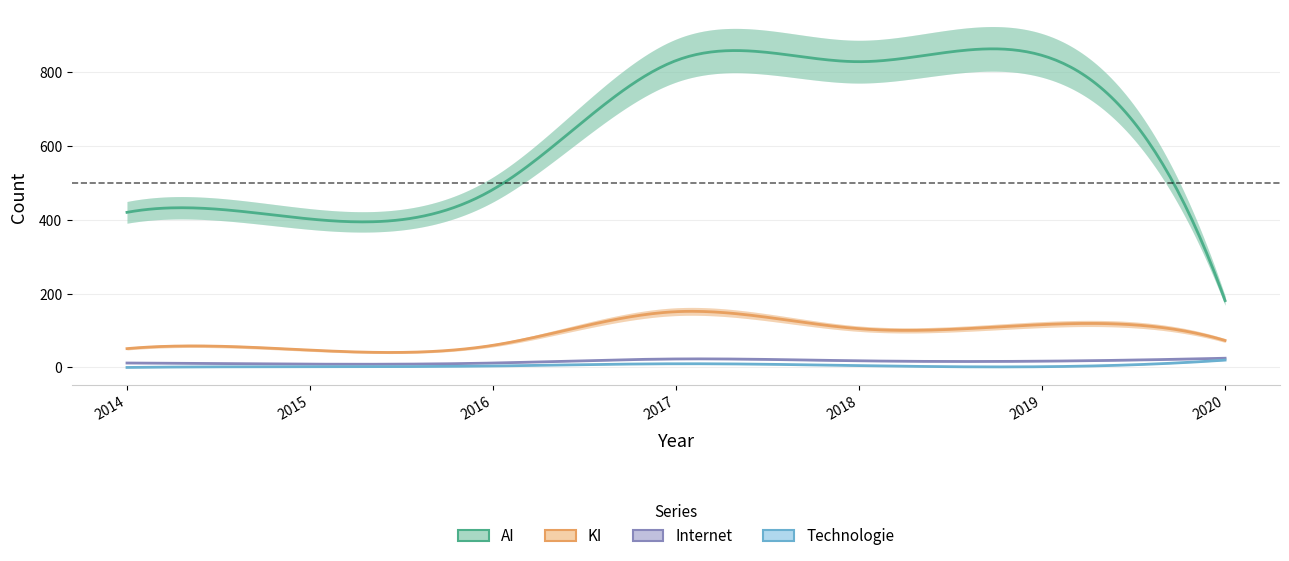

At which label does AI reach its peak?

2019